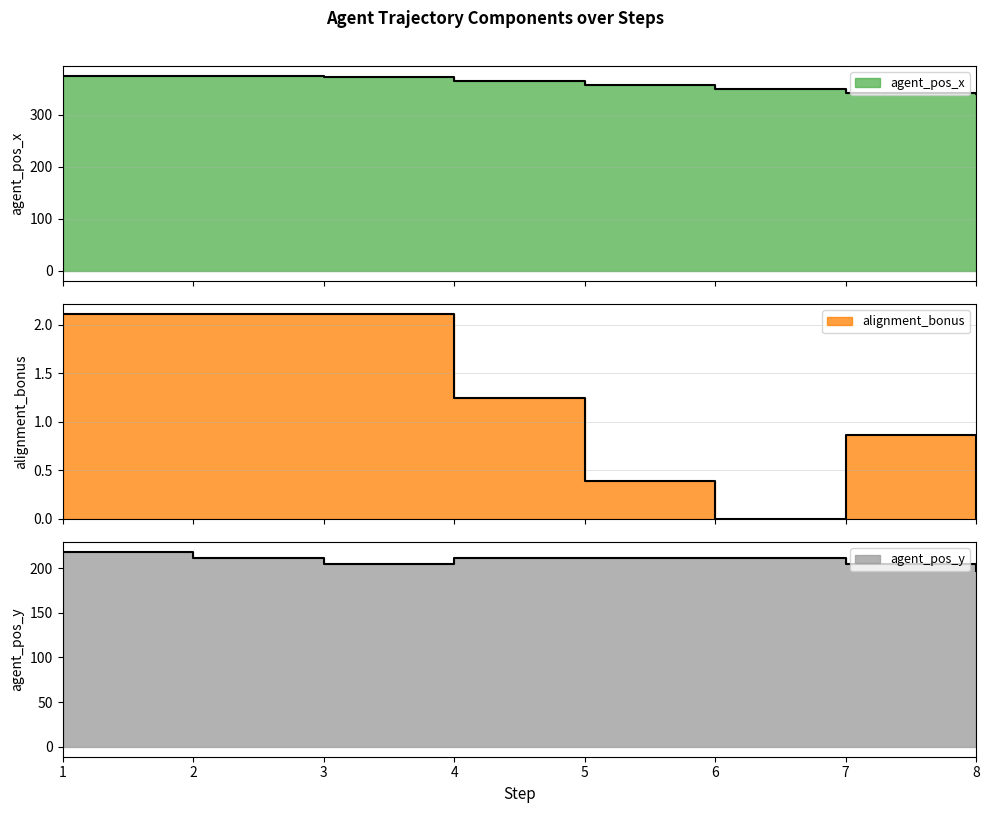

What is the greatest value displayed?

375.0